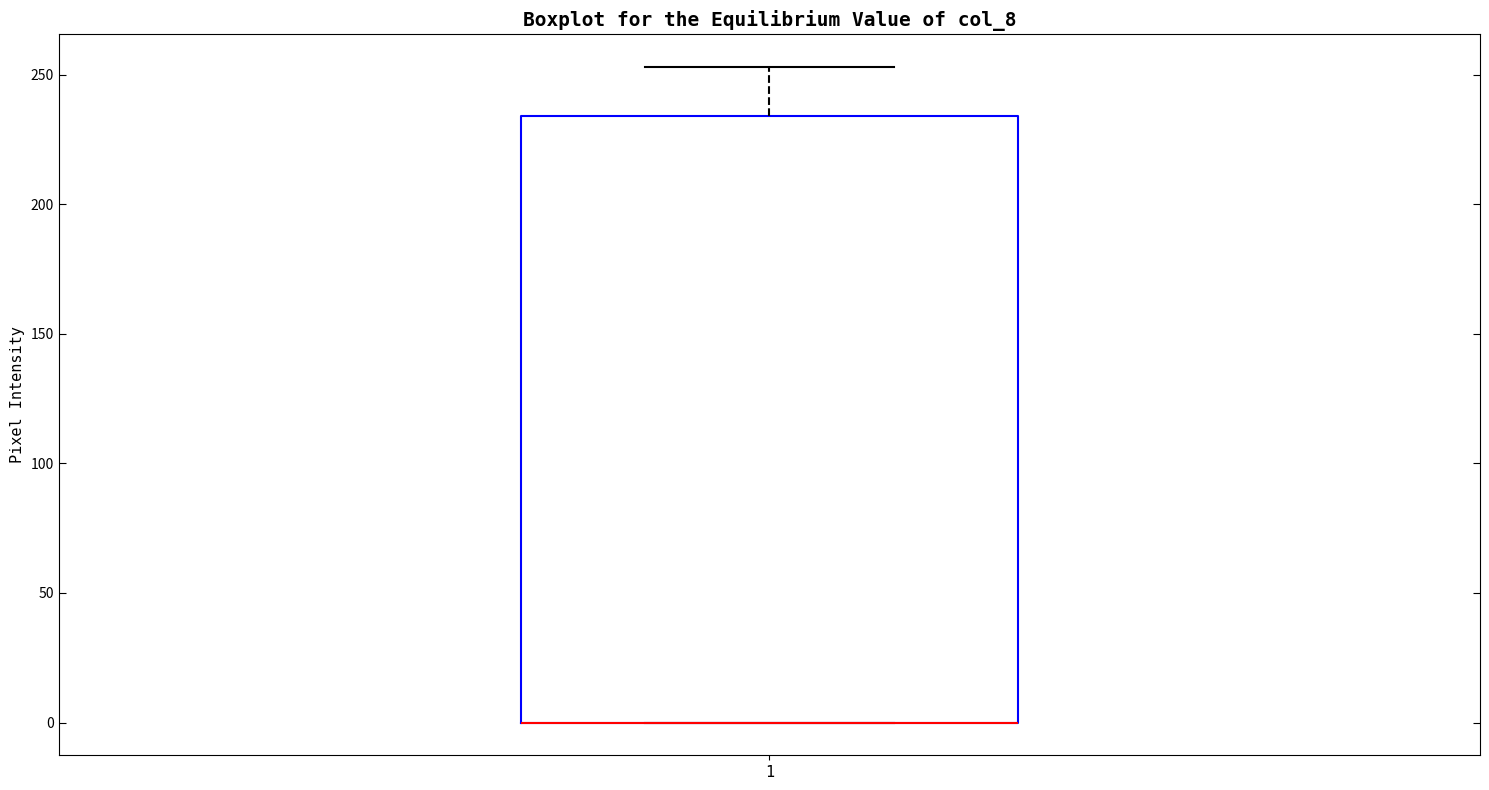

Where is the upper edge of the box at x = 1 on the y-axis? The values are not printed on the chart, so give them approximately, as read against the axis.

235